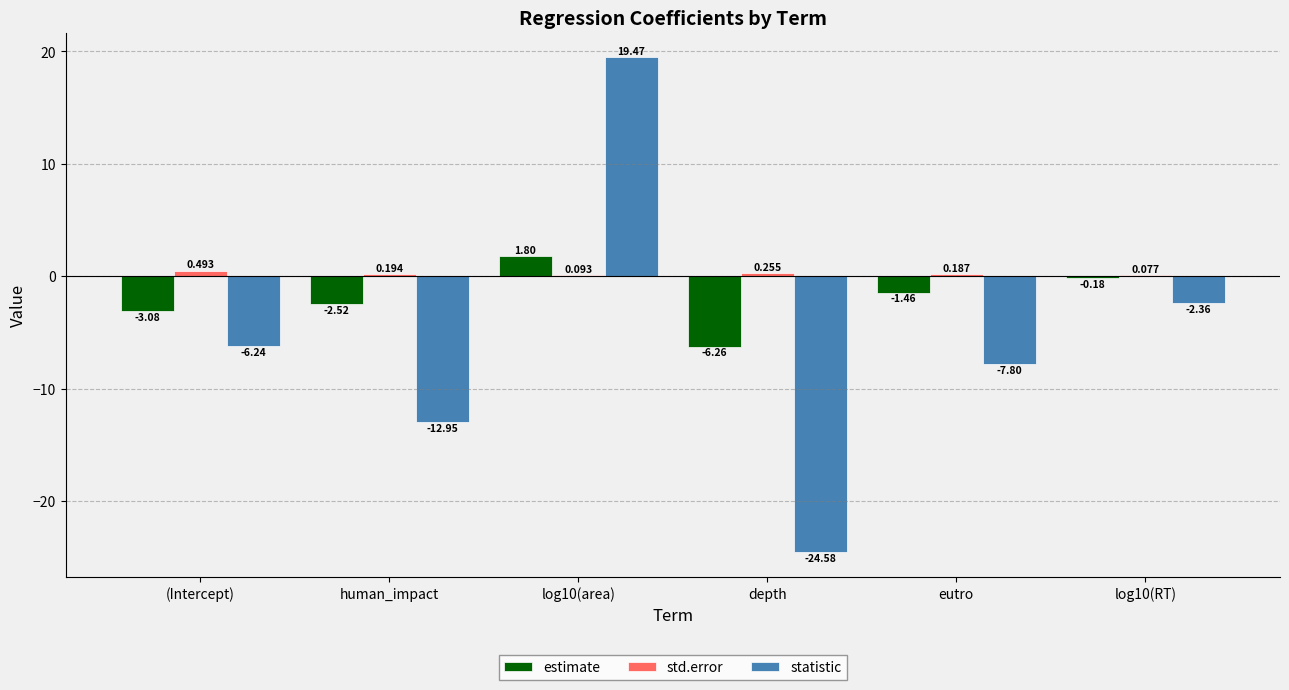

At which category is the sum across all series the highest?

log10(area)